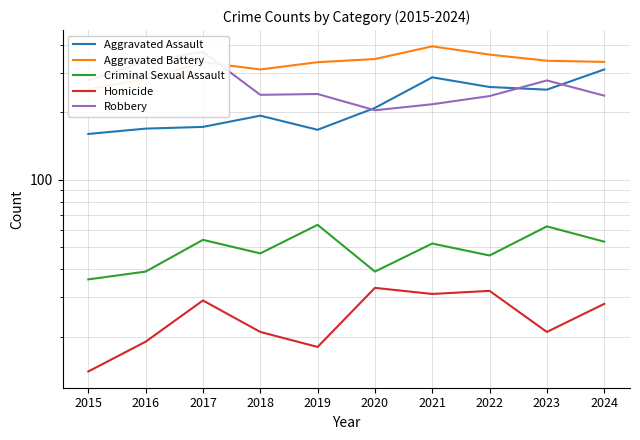

Does the chart display data point markers on the line(s)?

No